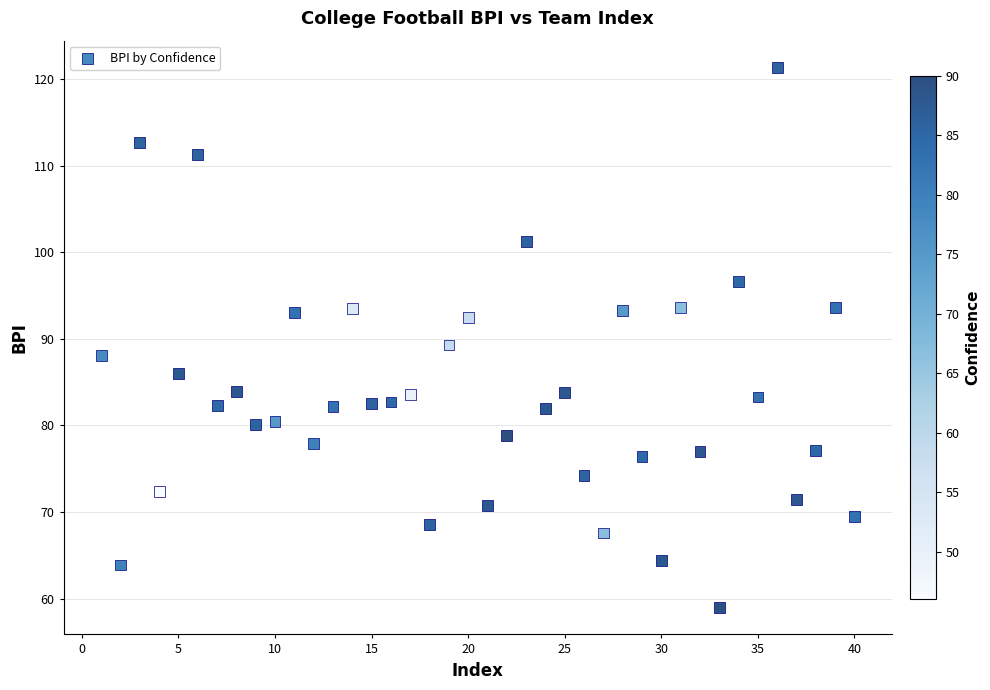

What is the range of Y values (max minus min)?

62.3